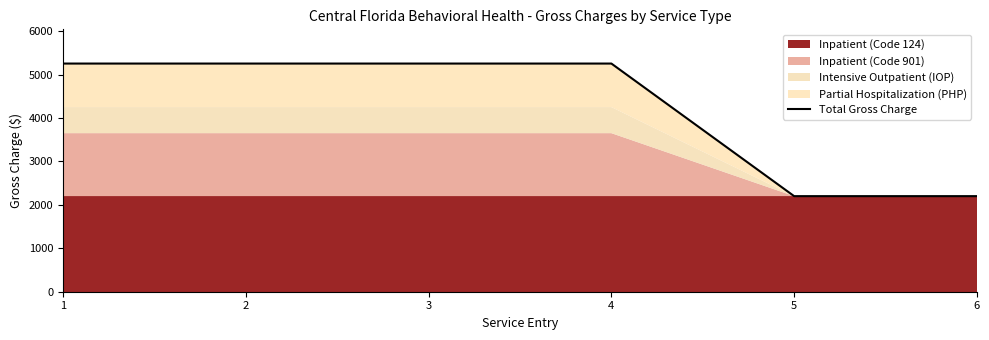

What is the average value?

4235